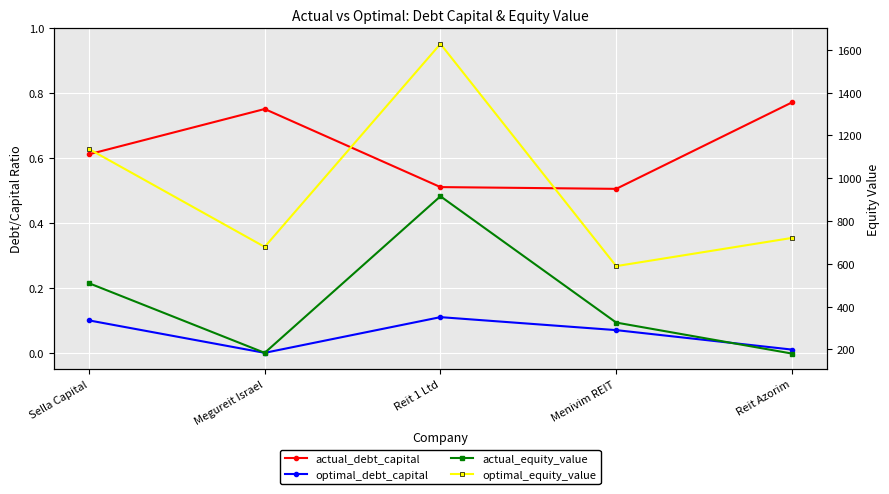

Between Menivim REIT and Reit 1 Ltd, which is larger?

Reit 1 Ltd